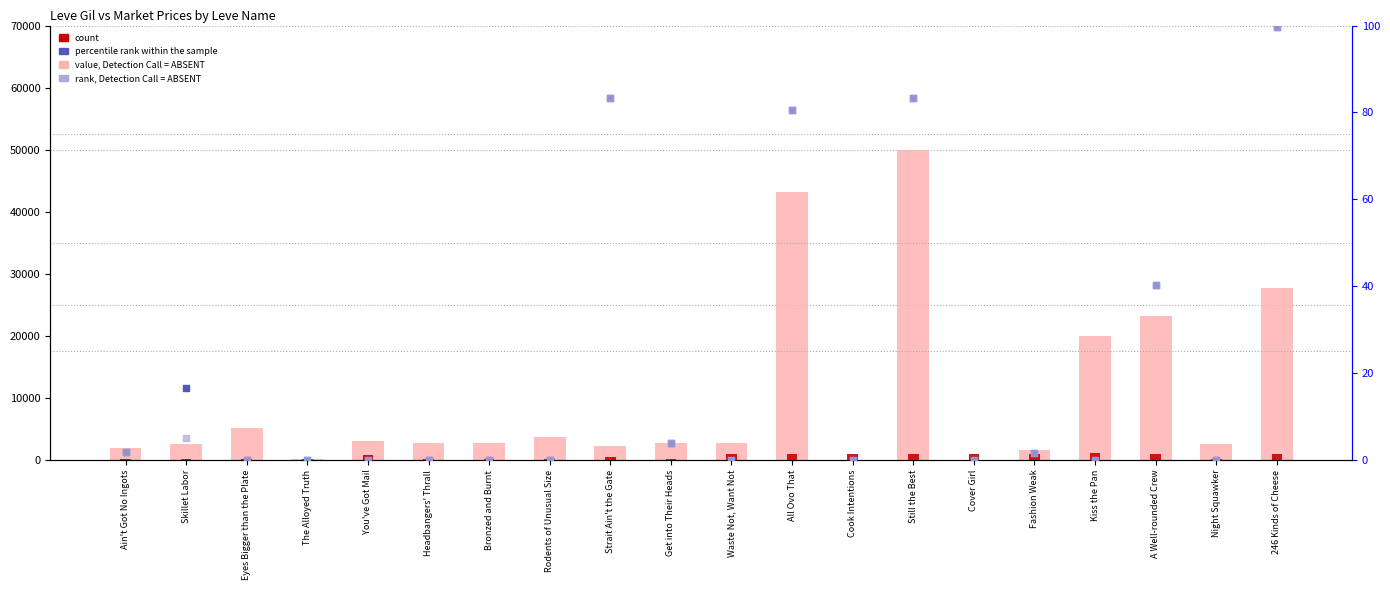

What is the total value across all series at Waste Not, Want Not?

3663.0